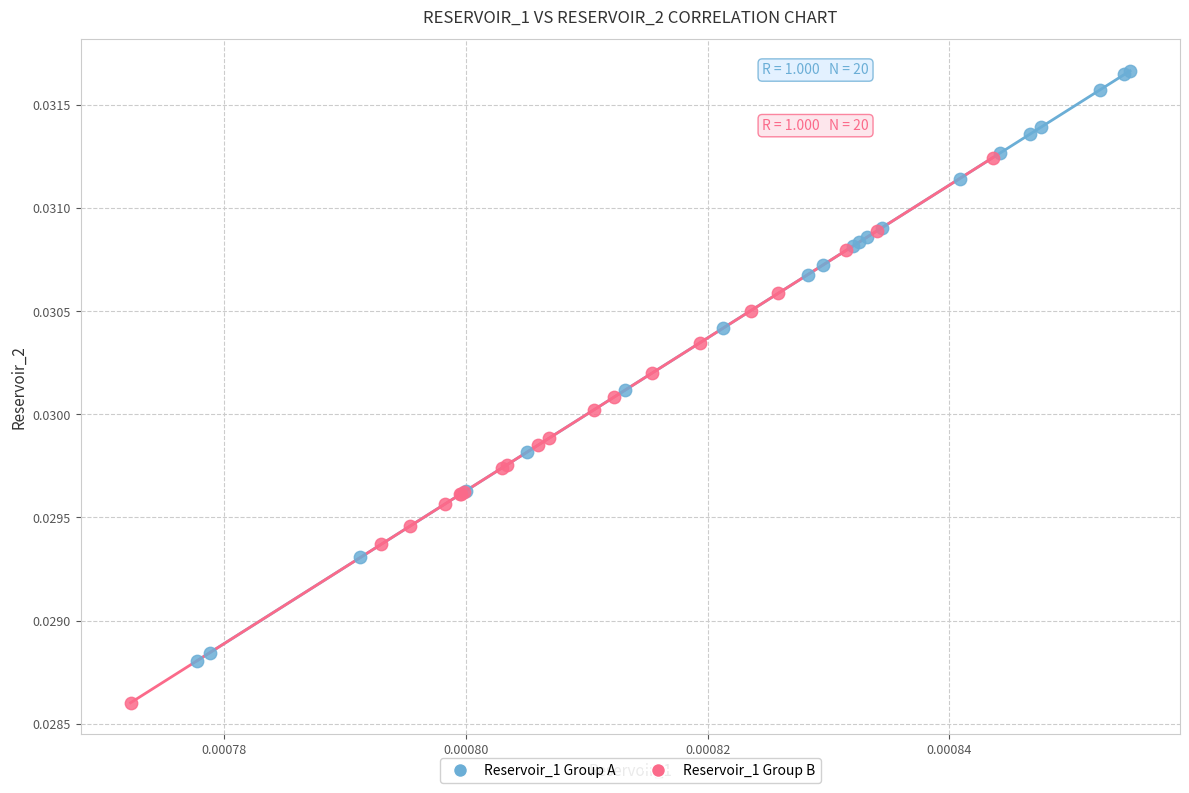

What are all the series names shown in the legend?

Reservoir_1 Group A, Reservoir_1 Group B